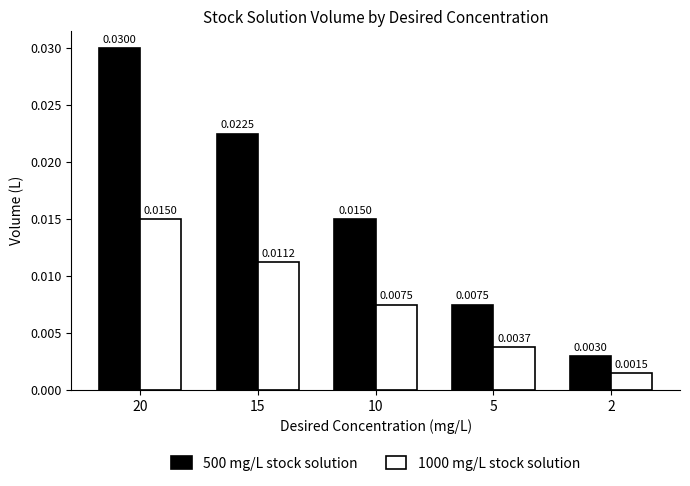

How many distinct data groups are displayed?

2